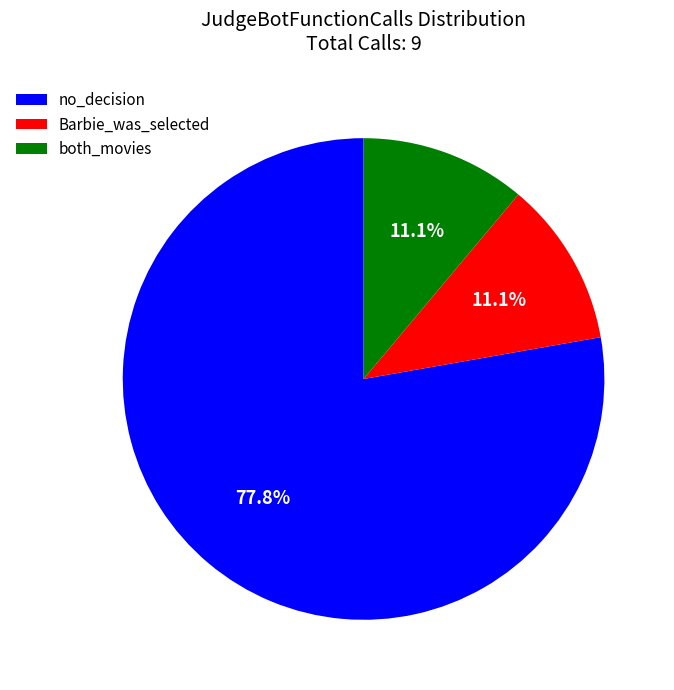

Which category has the biggest portion of the pie?

no_decision